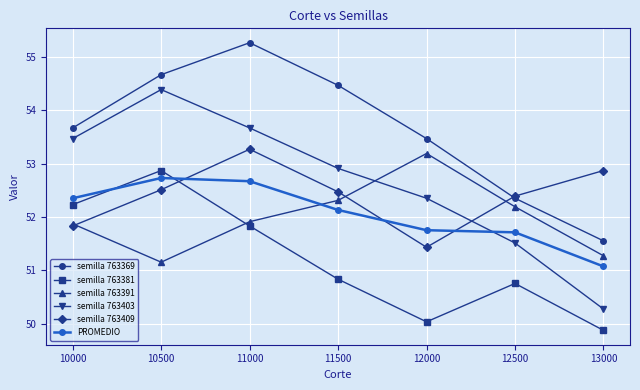

Between 11000 and 12000, which series saw the biggest shift?

semilla 763409